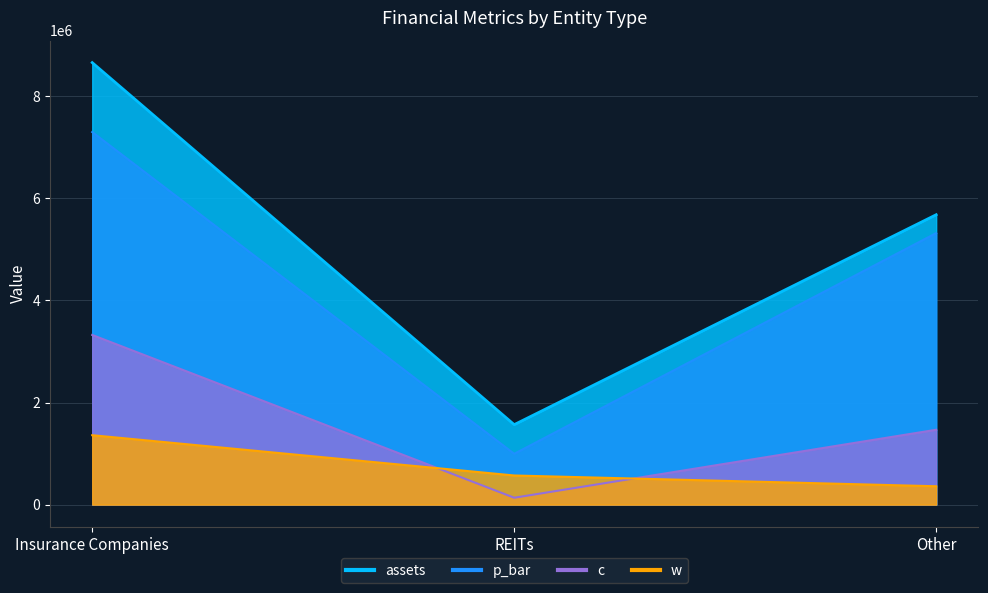

What is the maximum value shown in the chart?

8659570.7